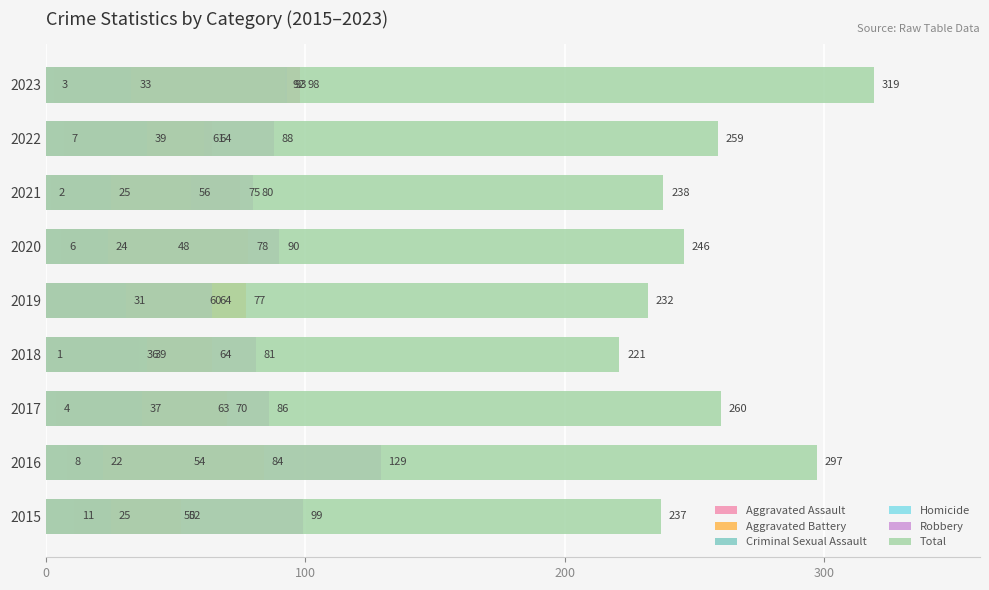

How many bars are there in each group?

6